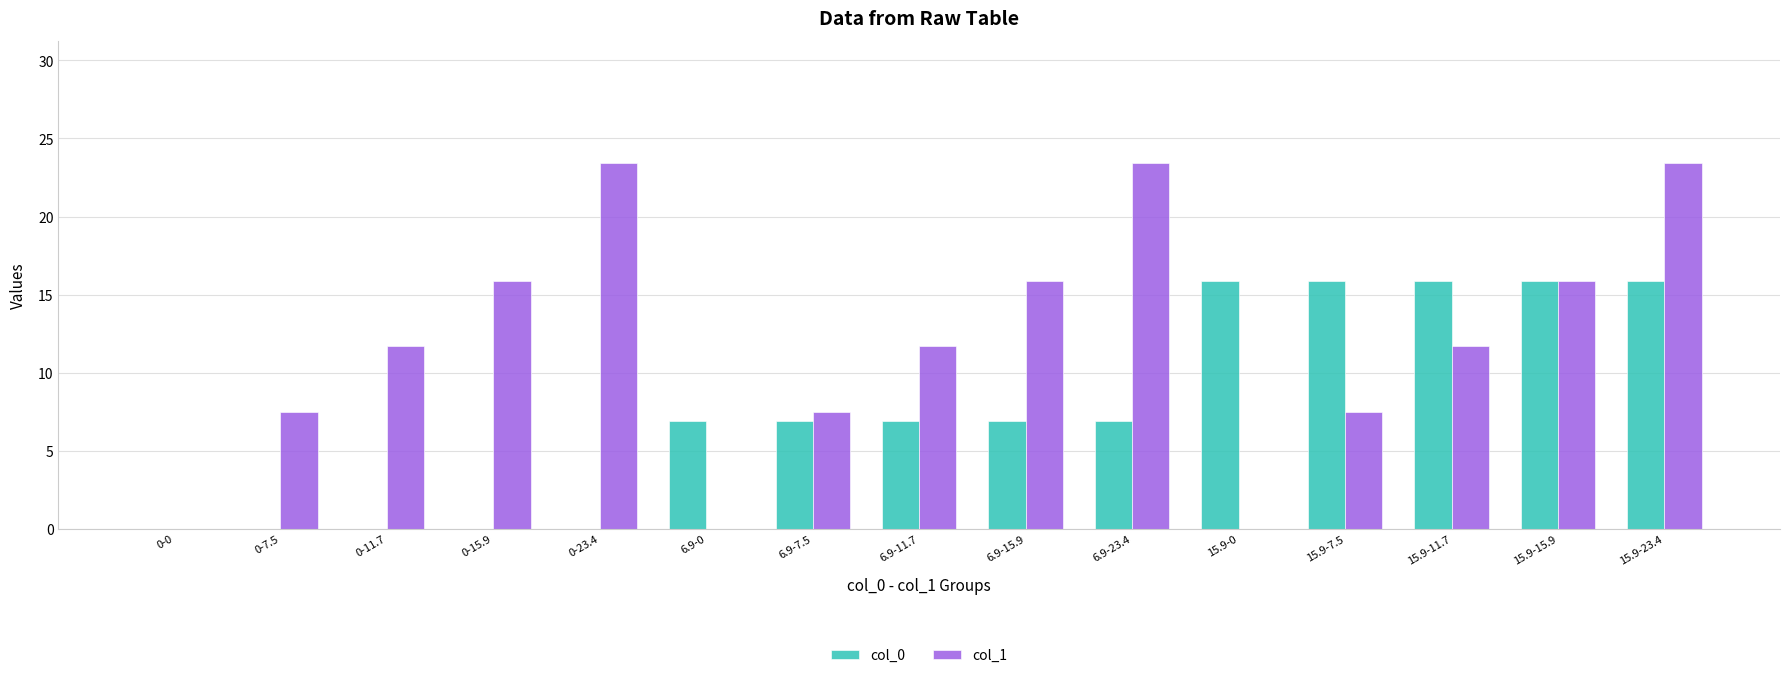

Which series has the largest total across all categories?

col_1